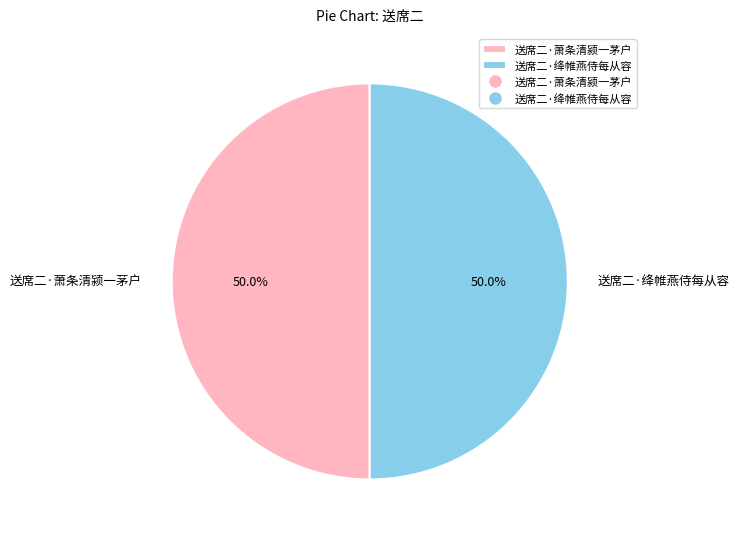

How many slices are in this pie chart?

2